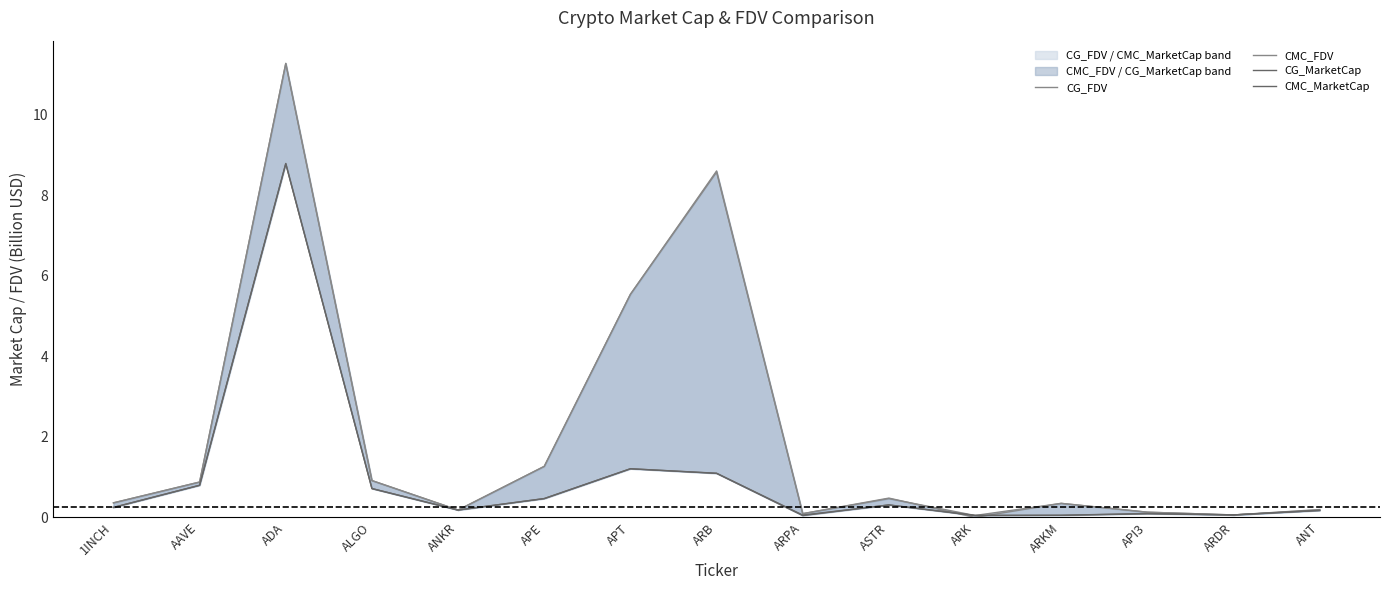

Where is CG_FDV nearest to the value 5?

APT